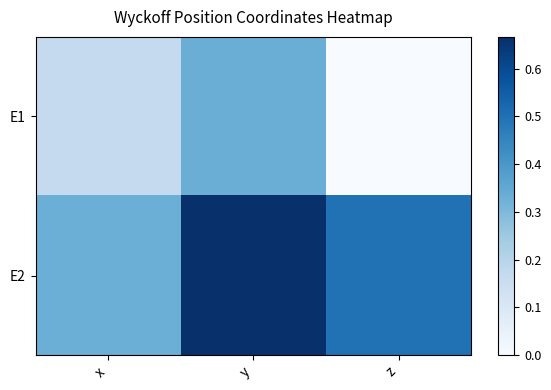

At how many categories does at least one series exceed 0?

3